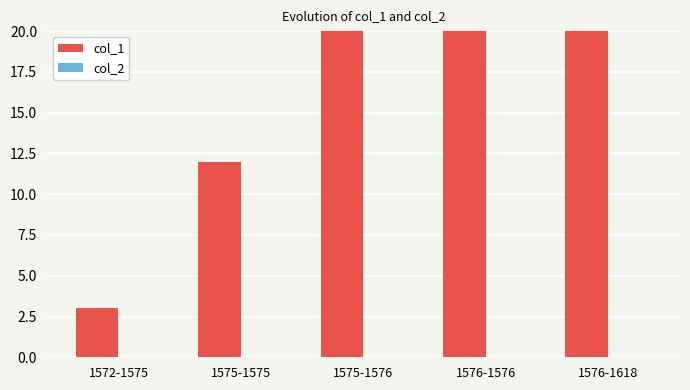

Which has a higher value, 1575-1575 or 1575-1576?

1575-1576